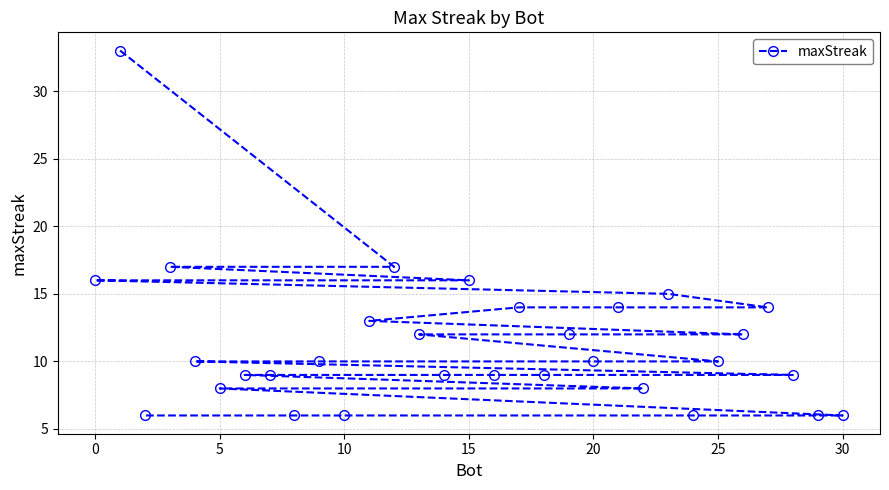

What is the difference between the maximum and minimum values?

27